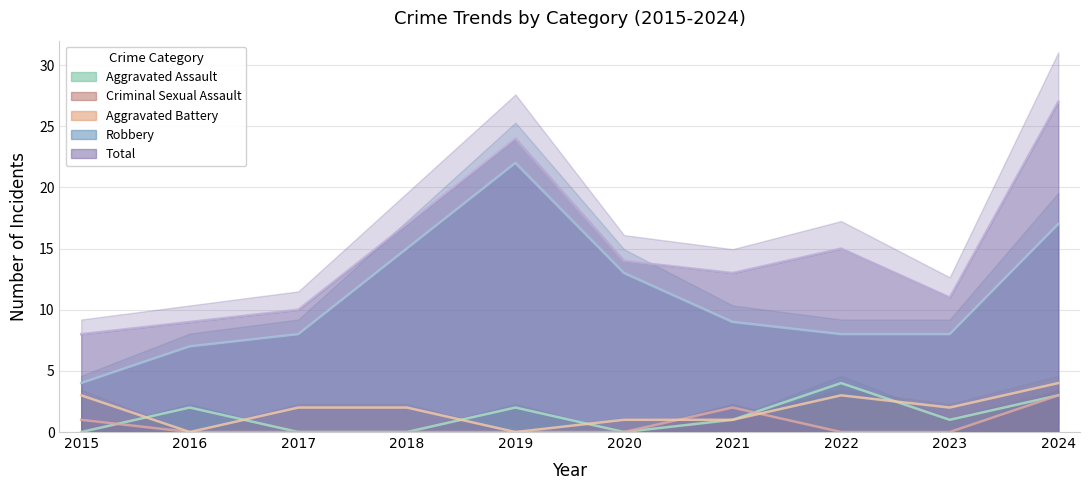

What is the total value across all series at 2024?

54